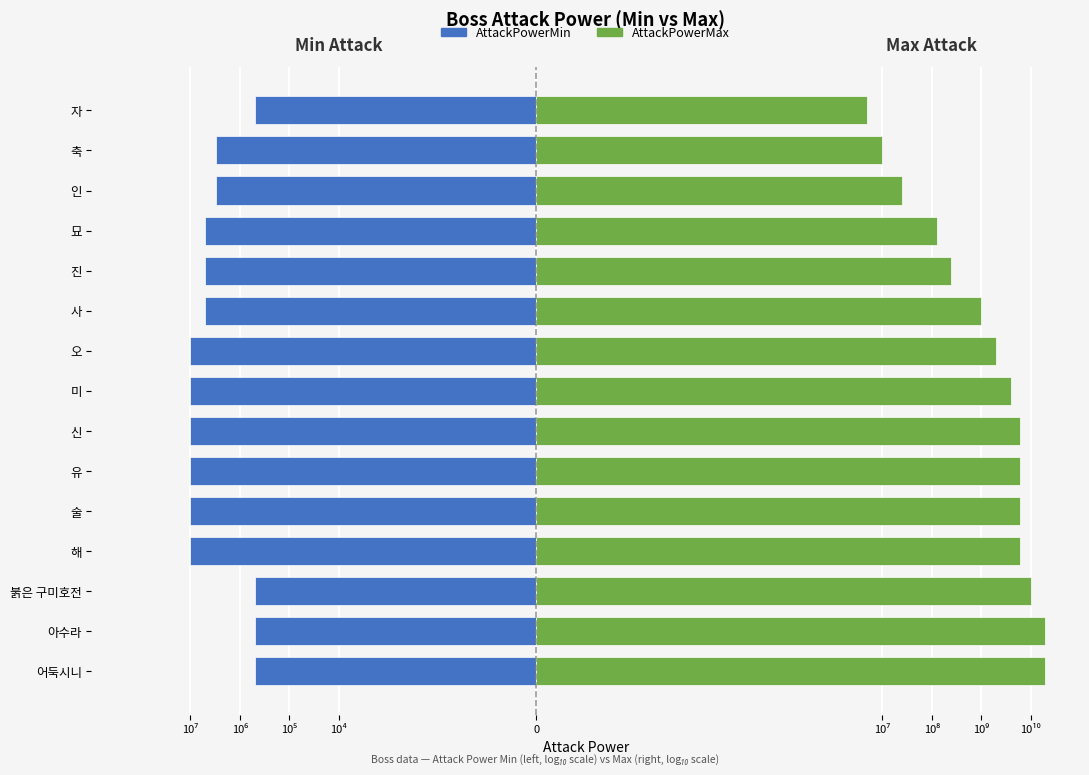

What are all the series names shown in the legend?

AttackPowerMin, AttackPowerMax